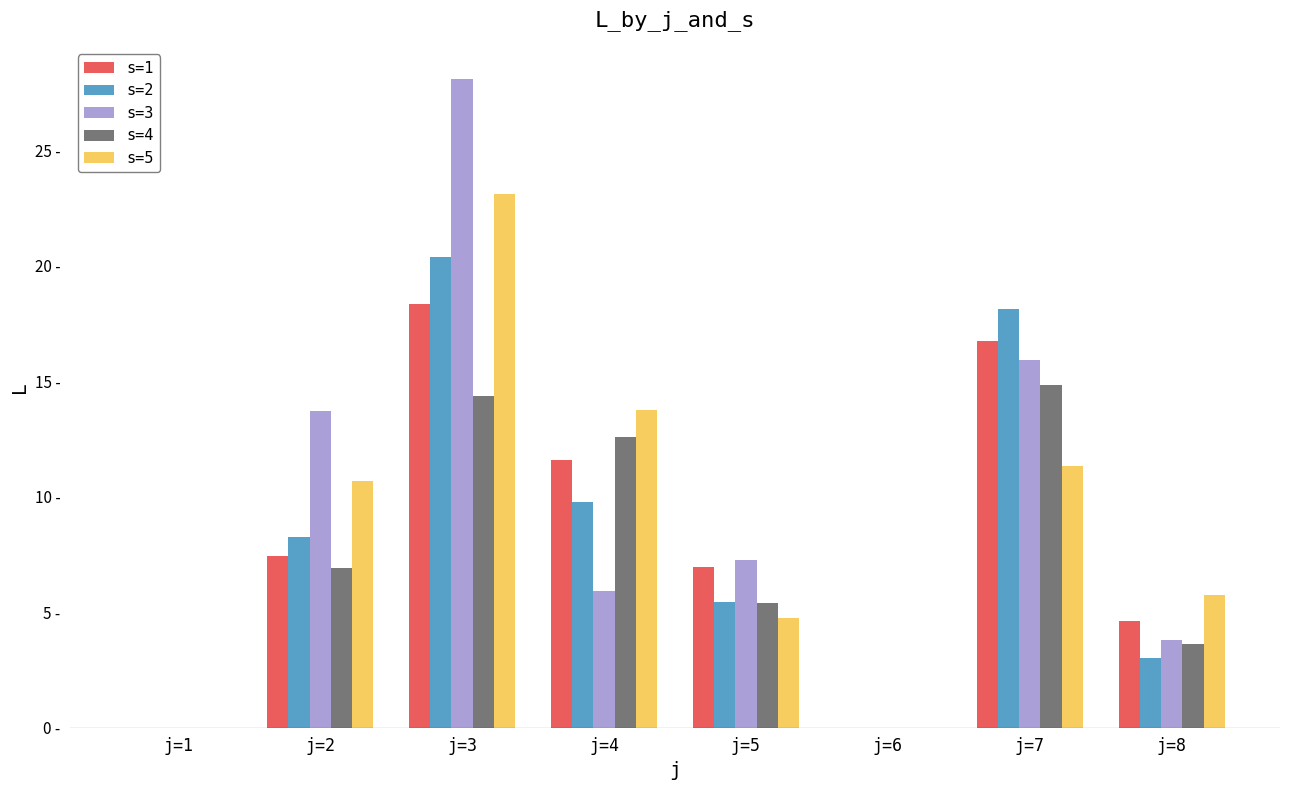

What are all the series names shown in the legend?

s=1, s=2, s=3, s=4, s=5